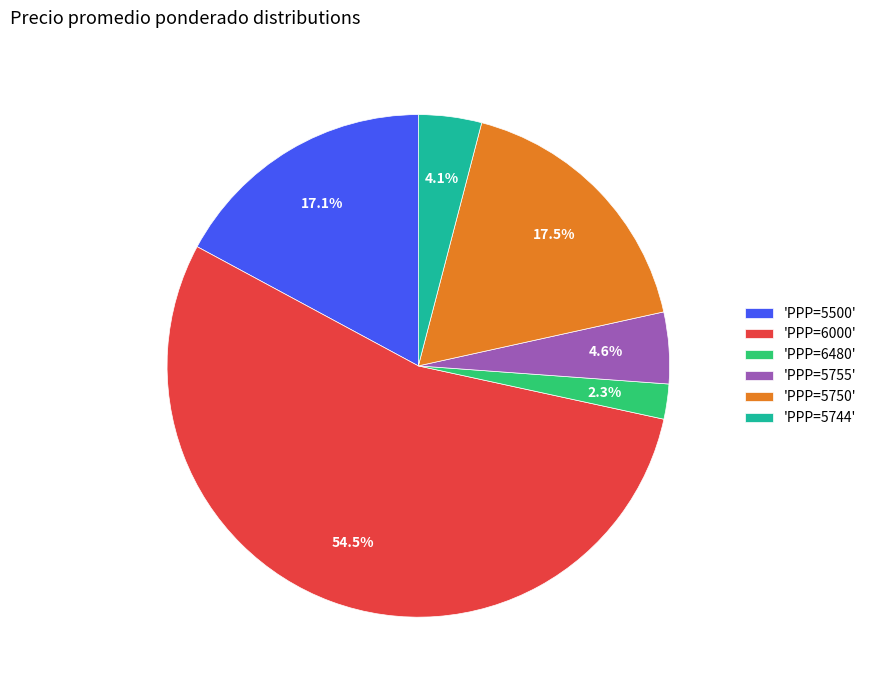

What is the smallest slice in the pie chart?

'PPP=6480'